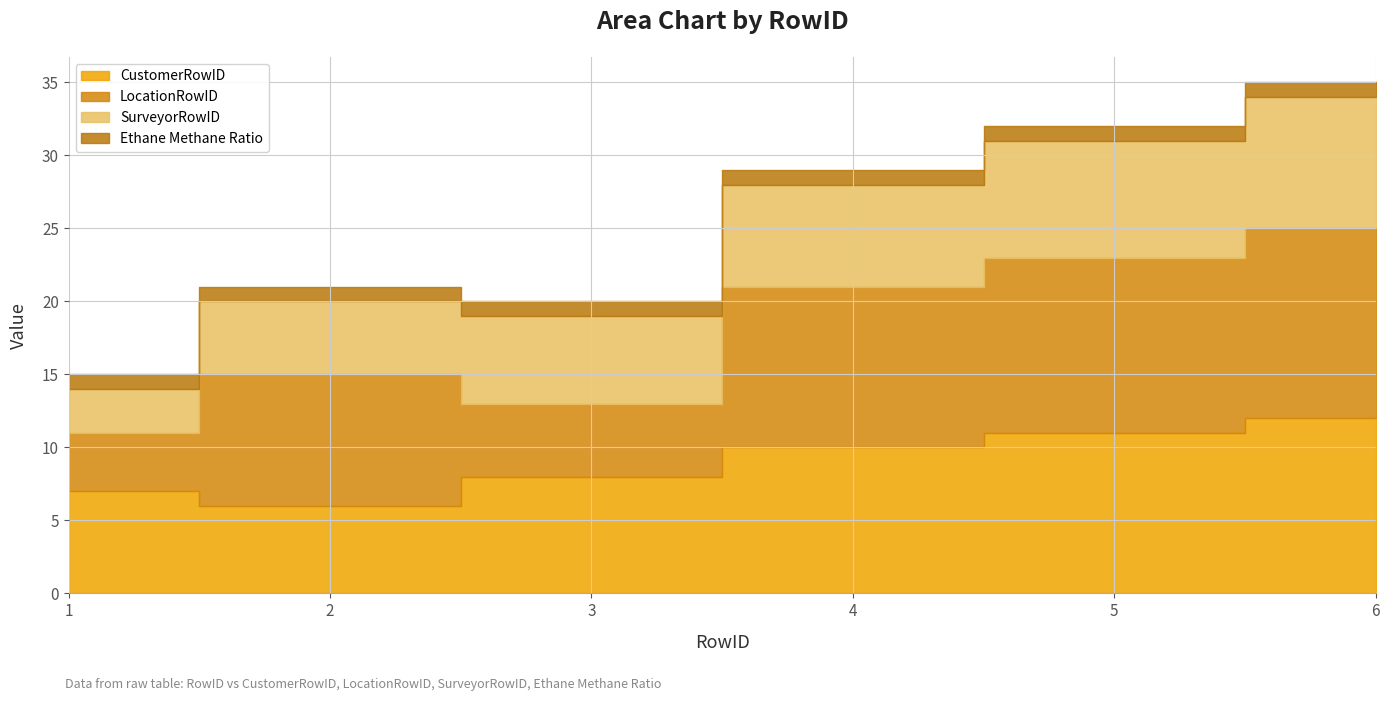

In LocationRowID, how many points are lower than both neighbors (excluding endpoints)?

1